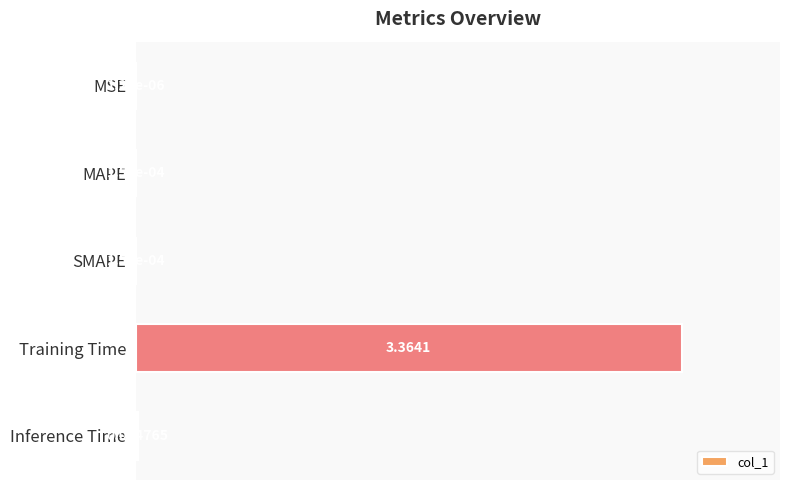

Which category has the highest value across all series?

Training Time